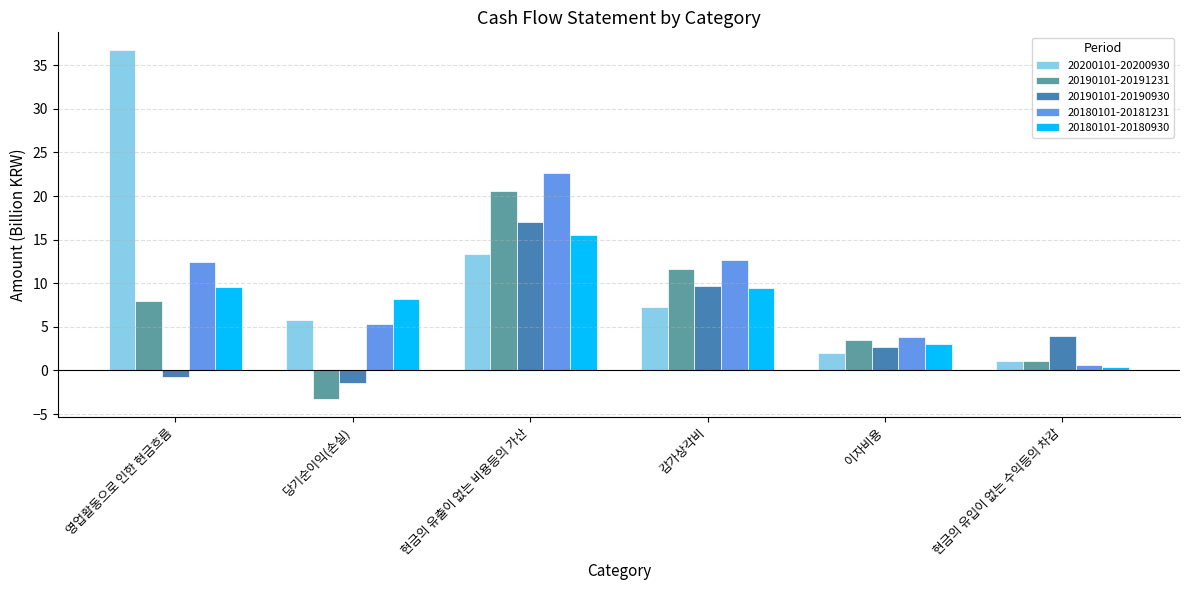

Is the value of 20190101-20191231 at 현금의 유입이 없는 수익등의 차감 greater than the value of 20180101-20181231 at 현금의 유출이 없는 비용등의 가산?

No